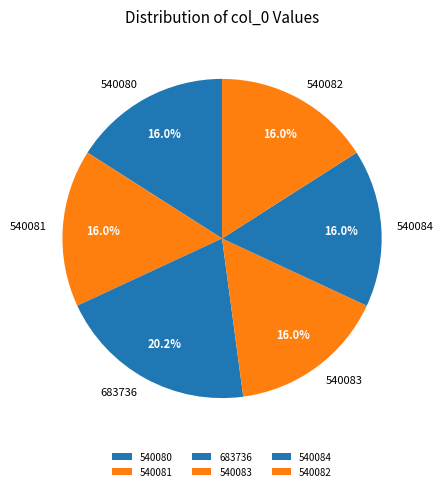

Is there any slice that represents more than half of the pie?

No